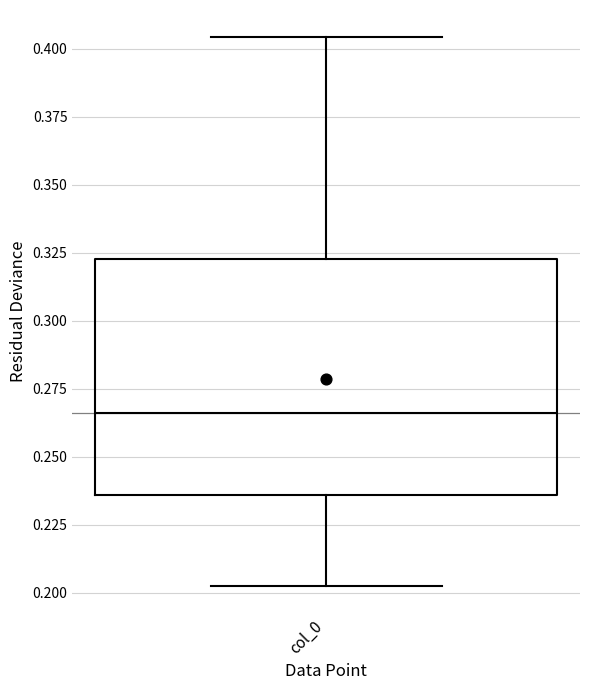

Transcribe this box plot: give where the median line is, the range the box spans, and where the two whiskers end, as read against the y-axis. The values are not printed on the chart, so give them approximately, as read against the axis.

median 0.265, box 0.235 to 0.325, whiskers 0.200 to 0.405